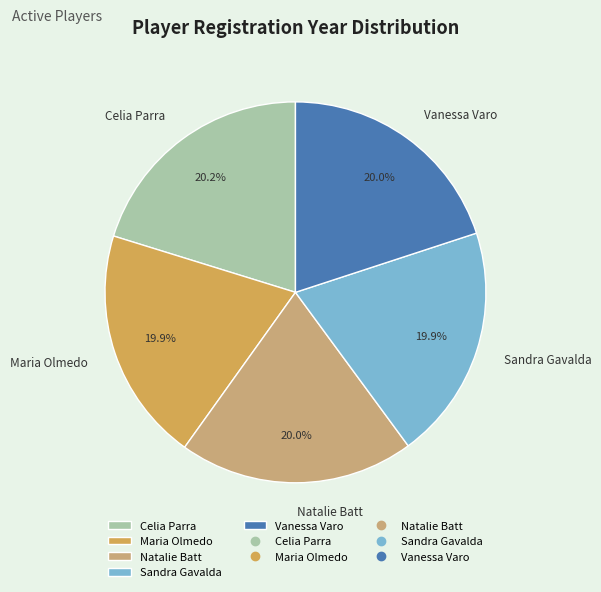

Approximately how many times larger is the value at Natalie Batt compared to Celia Parra?

1.0